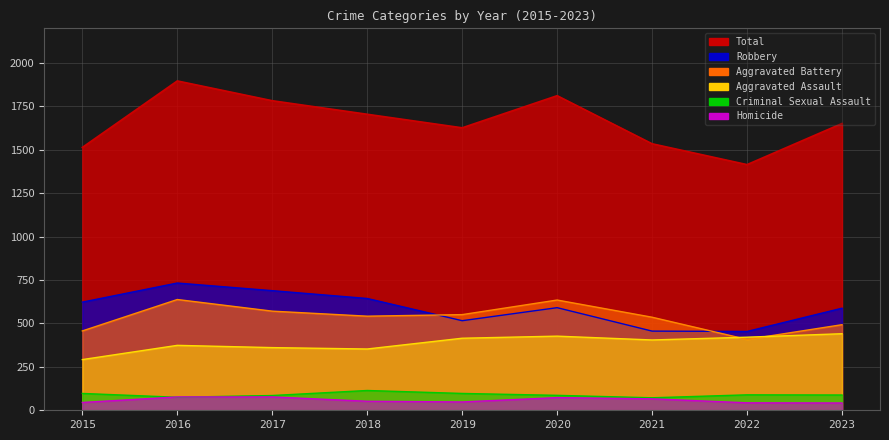

What is the value of the Aggravated Assault point at the 3rd from the left?

361